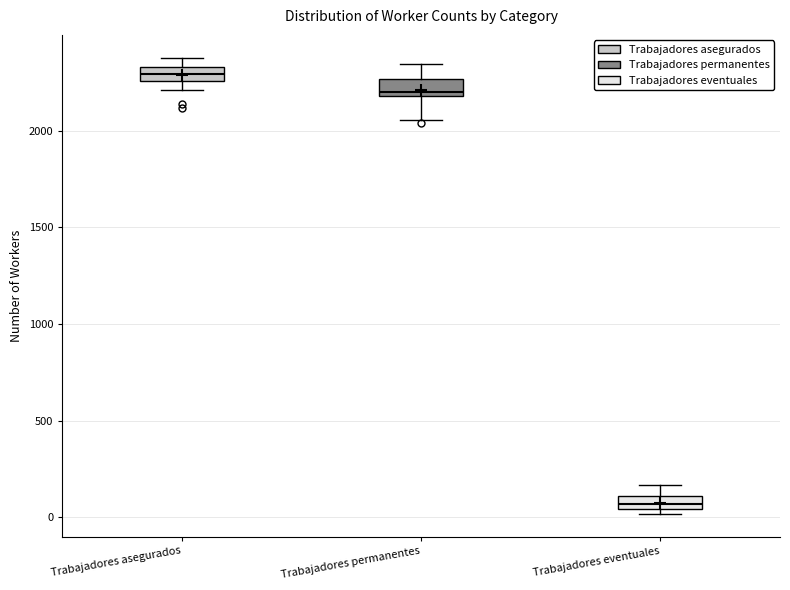

Where does the upper whisker of the box for Trabajadores eventuales end on the y-axis? The values are not printed on the chart, so give them approximately, as read against the axis.

150